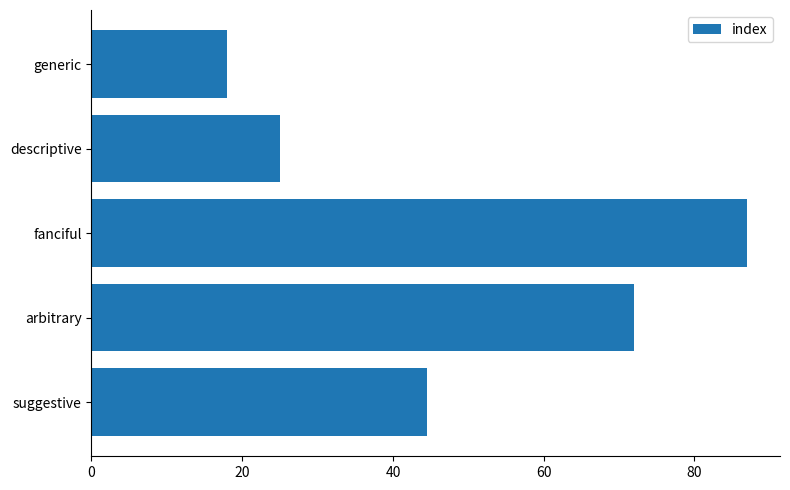

What is the sum of all values?

246.5